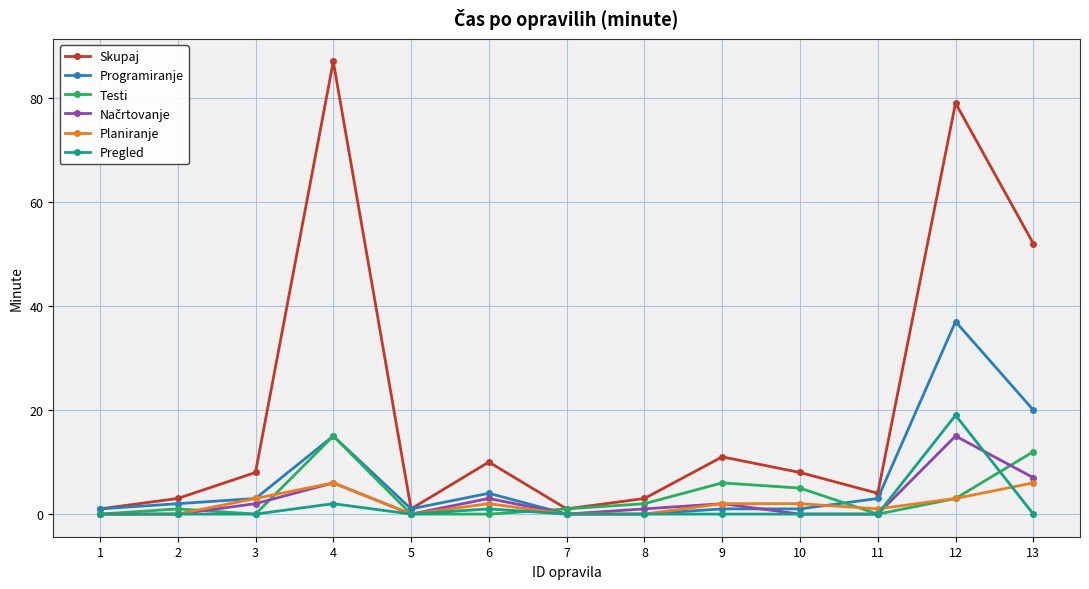

How many data points does each series have?

13